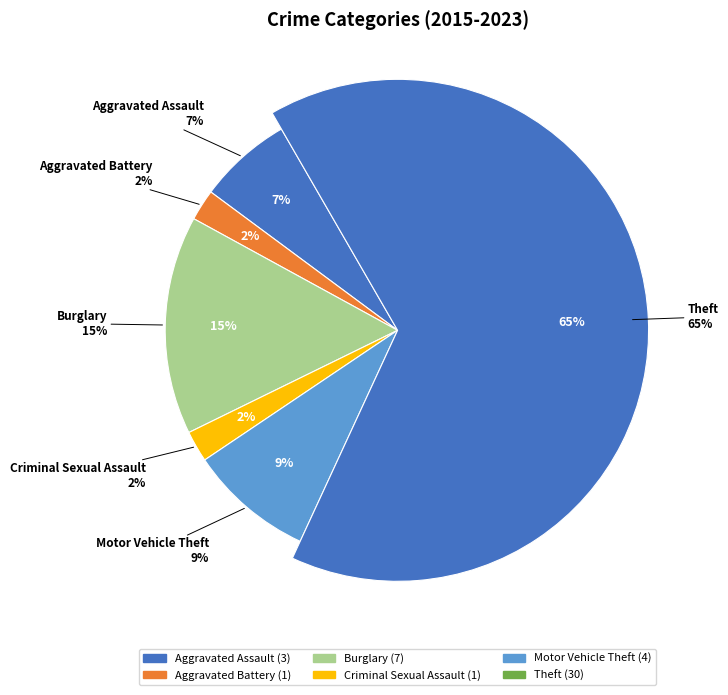

To the nearest percent, what portion does Criminal Sexual Assault represent?

2%